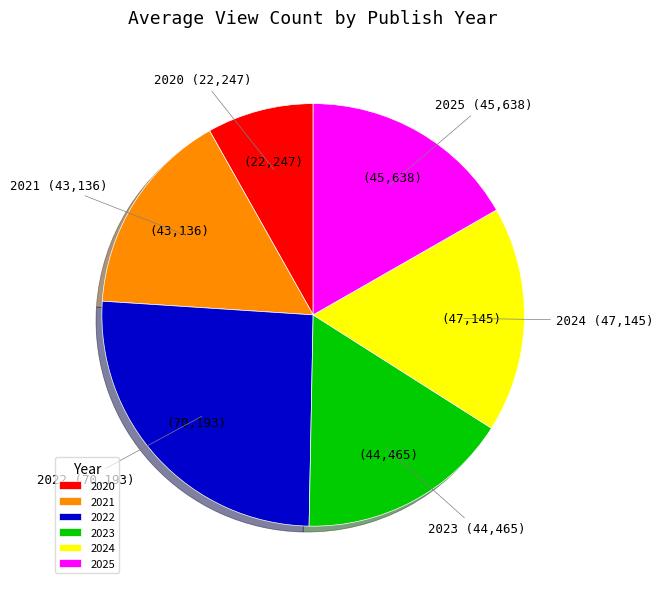

Which slice is the largest?

2022